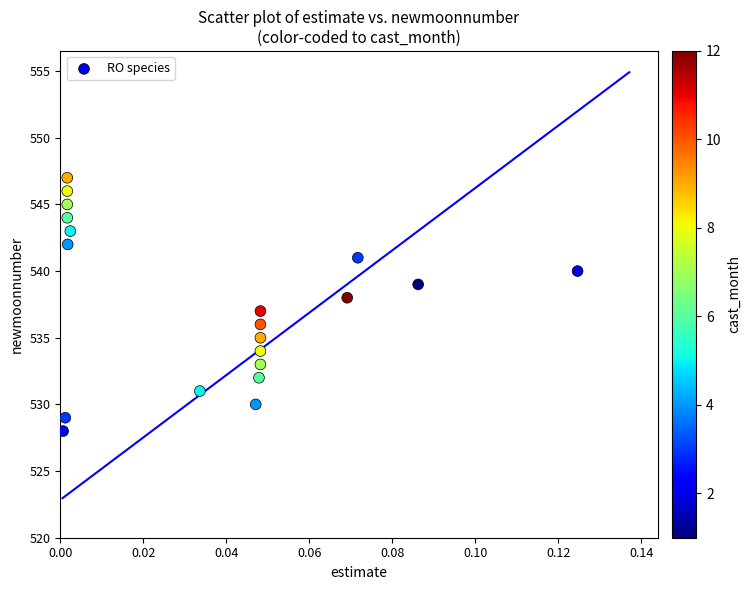

What is the range of Y values (max minus min)?

19